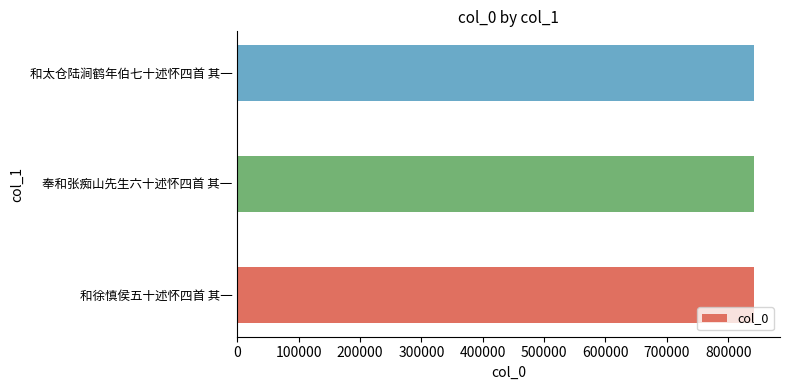

How many distinct data groups are displayed?

1